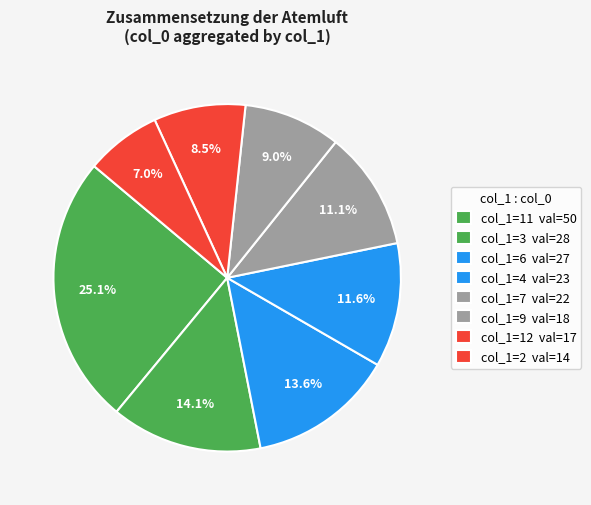

Count the number of slices in the pie.

8